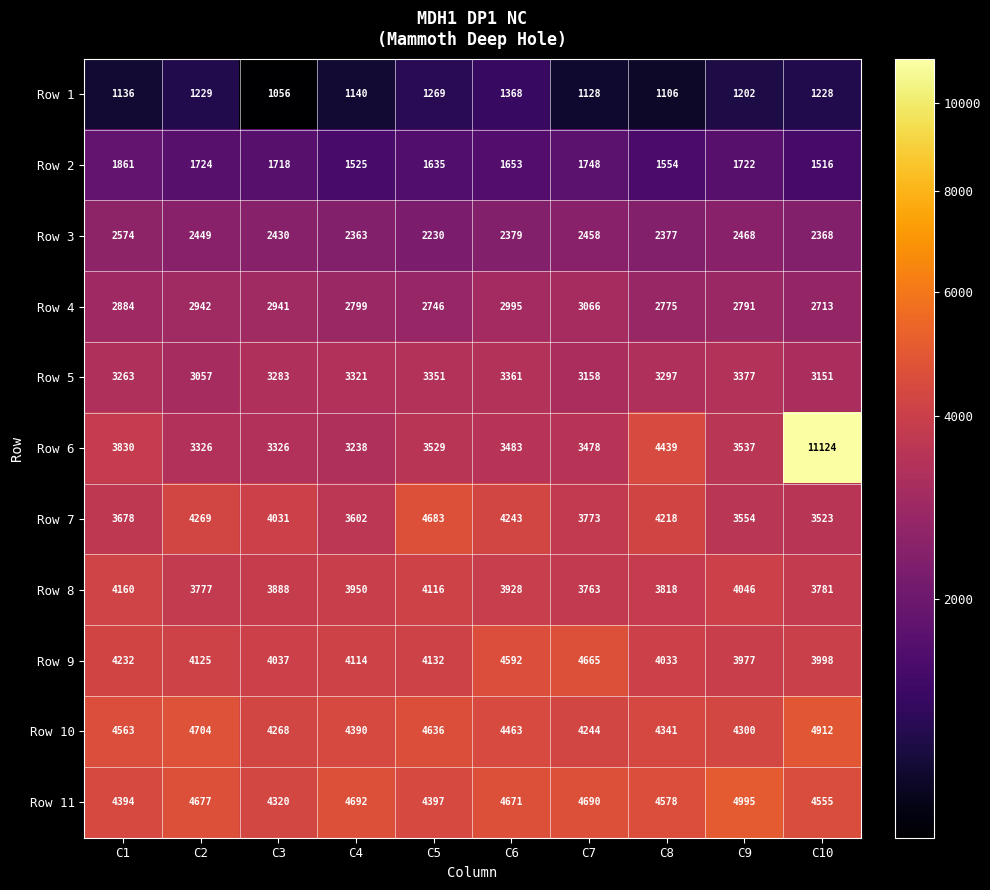

Which category has the lowest value in the Row 3 series?

C5